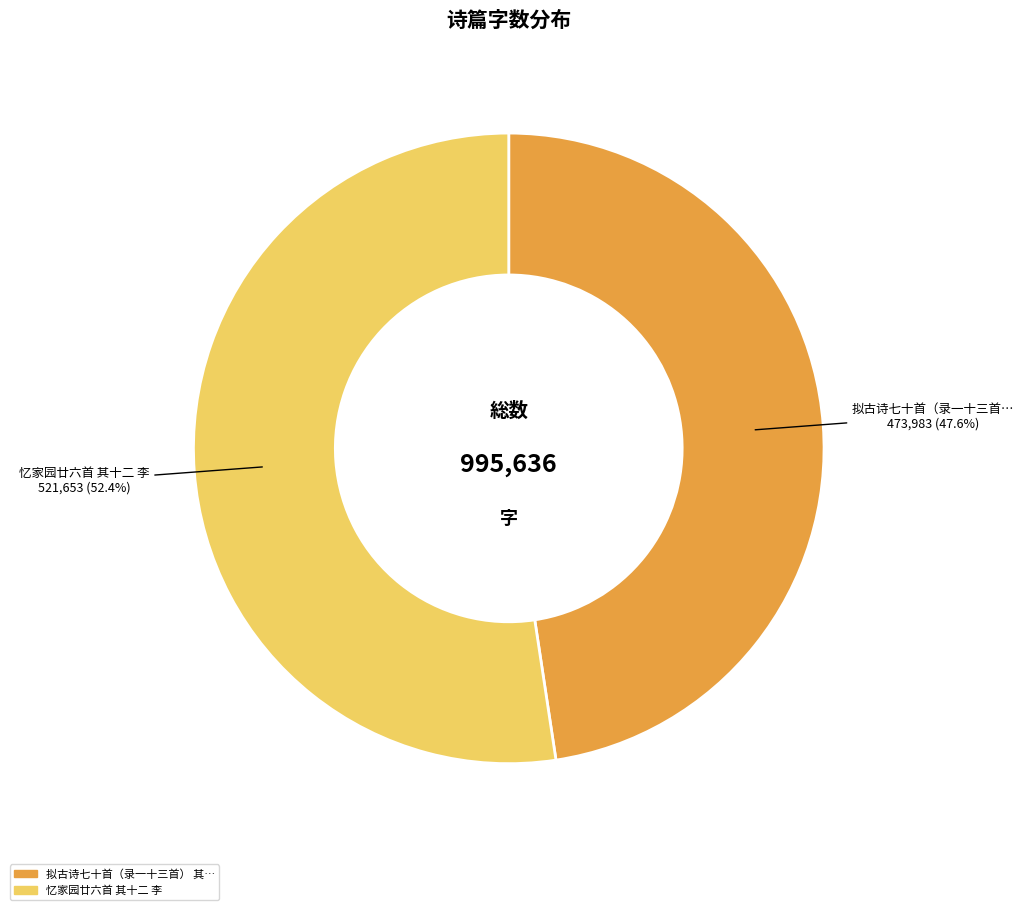

Is there any slice that represents more than half of the pie?

Yes